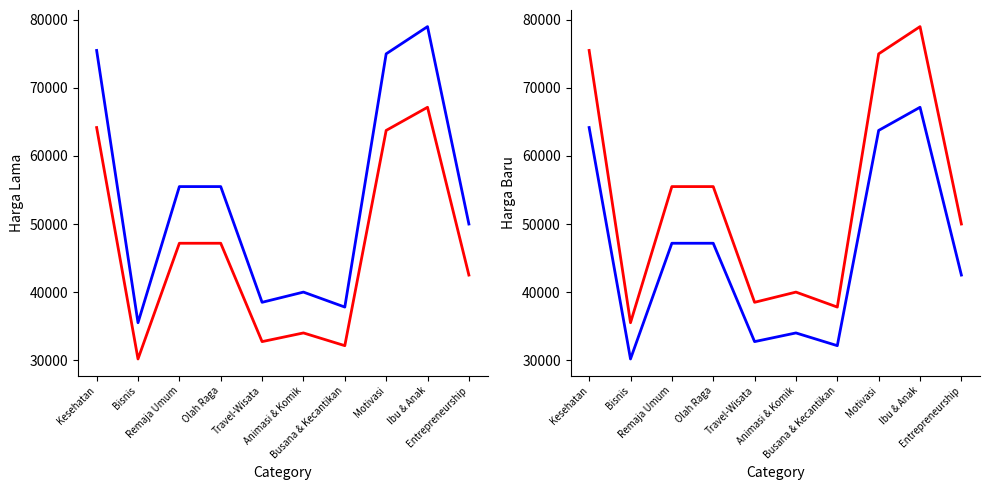

True or false: Harga Lama and Harga Baru cross at least once.

False